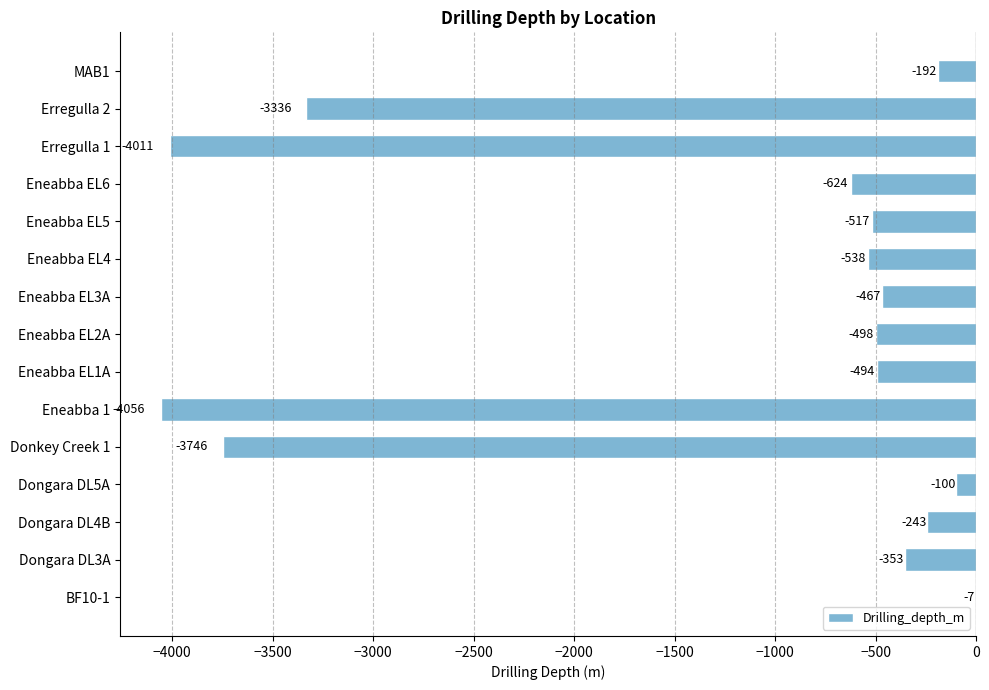

At which category does the chart reach its peak across all series?

BF10-1